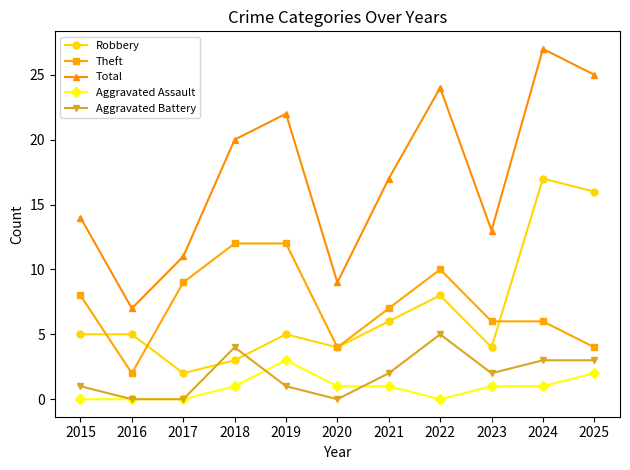

Reading left to right, extract all data points from this chart.

Robbery: 2015=5	2016=5	2017=2	2018=3	2019=5	2020=4	2021=6	2022=8	2023=4	2024=17	2025=16
Theft: 2015=8	2016=2	2017=9	2018=12	2019=12	2020=4	2021=7	2022=10	2023=6	2024=6	2025=4
Total: 2015=14	2016=7	2017=11	2018=20	2019=22	2020=9	2021=17	2022=24	2023=13	2024=27	2025=25
Aggravated Assault: 2015=0	2016=0	2017=0	2018=1	2019=3	2020=1	2021=1	2022=0	2023=1	2024=1	2025=2
Aggravated Battery: 2015=1	2016=0	2017=0	2018=4	2019=1	2020=0	2021=2	2022=5	2023=2	2024=3	2025=3